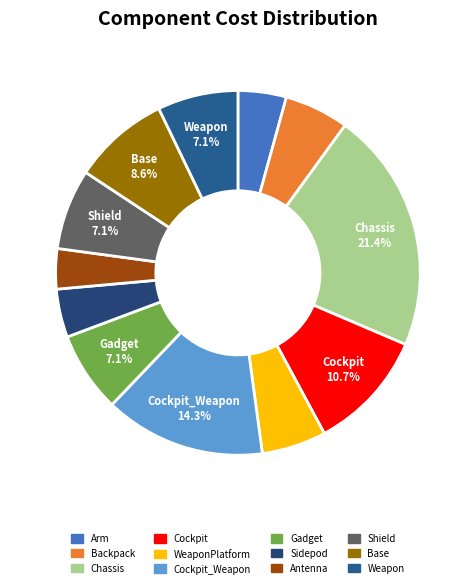

Which slice is the largest?

Chassis